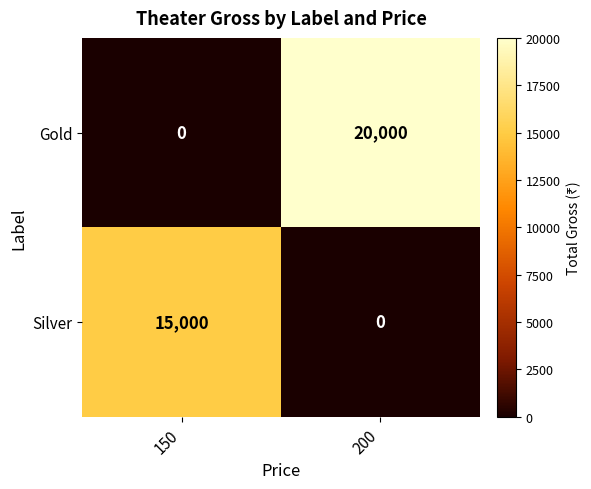

What is the total value across all series at 150?

15000